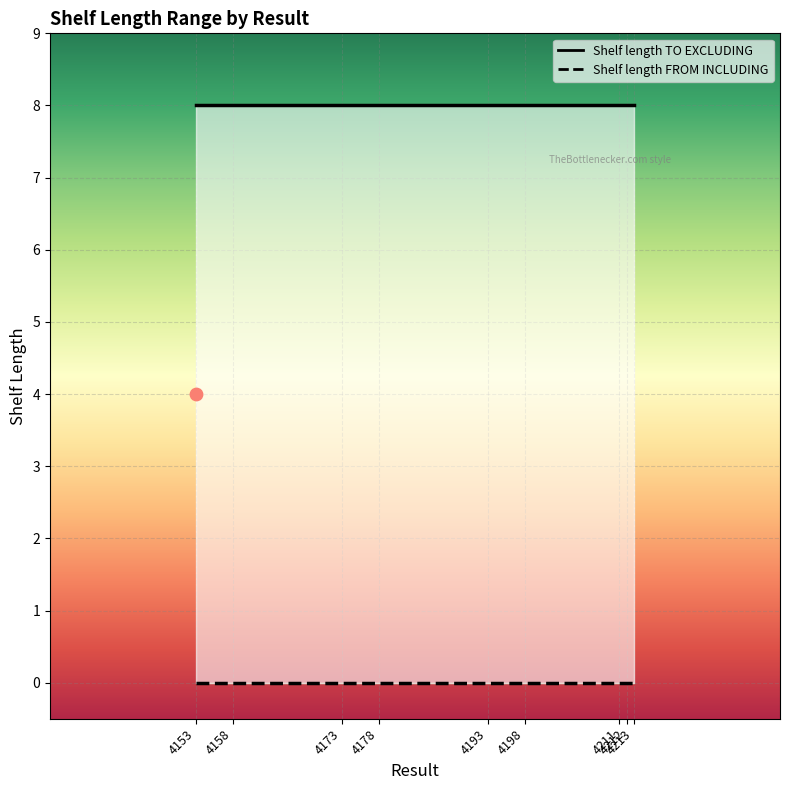

Which series has the largest total across all categories?

Shelf length TO EXCLUDING